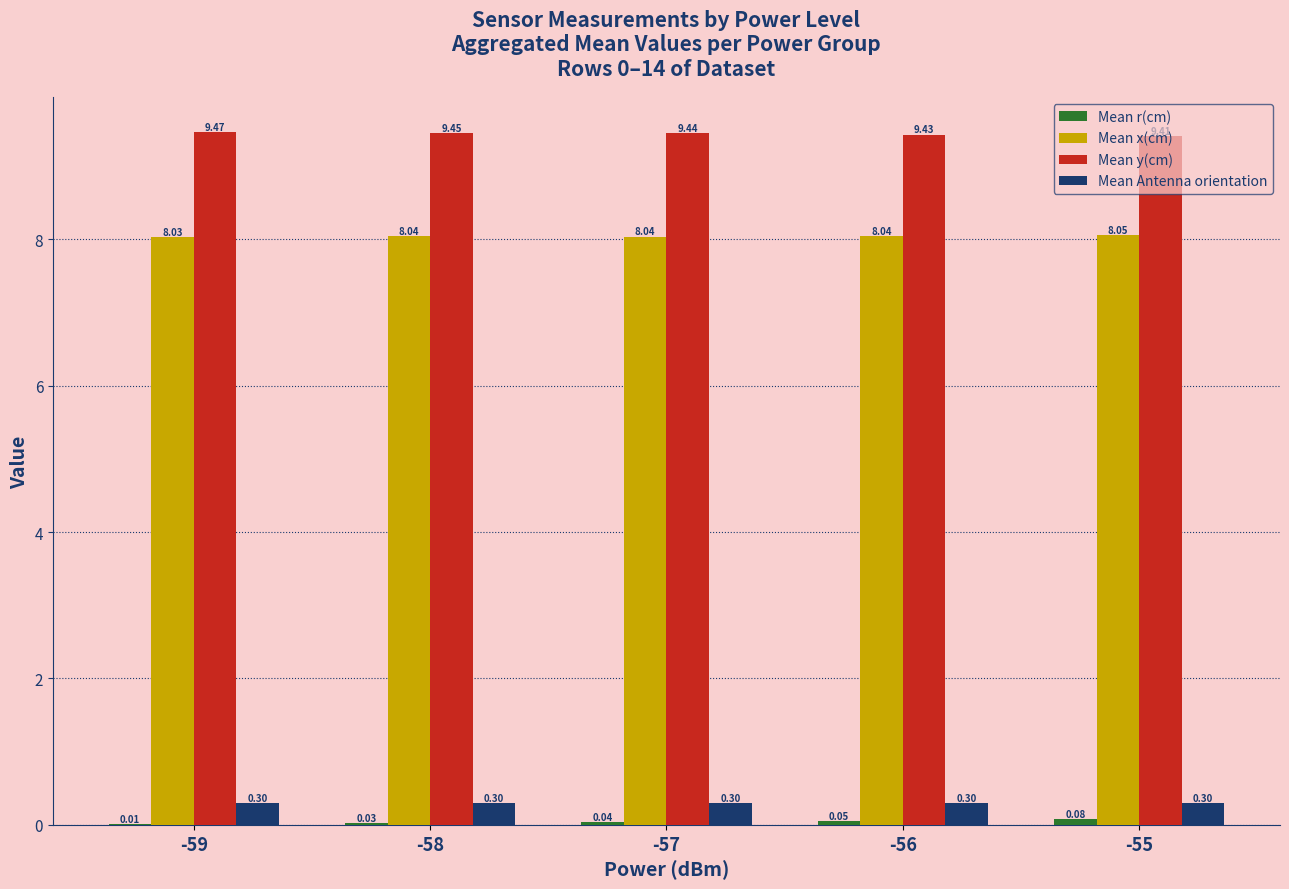

Which series has the largest total across all categories?

Mean y(cm)